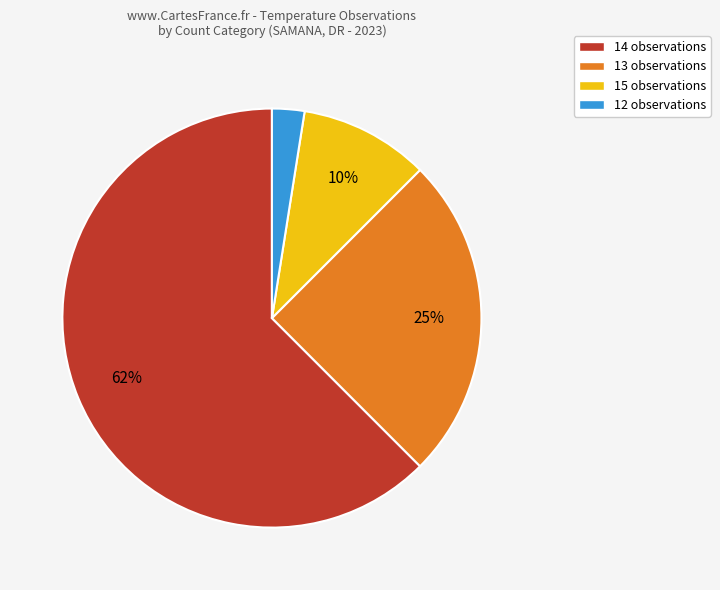

To the nearest percent, what percentage of the pie is 13 observations?

25%